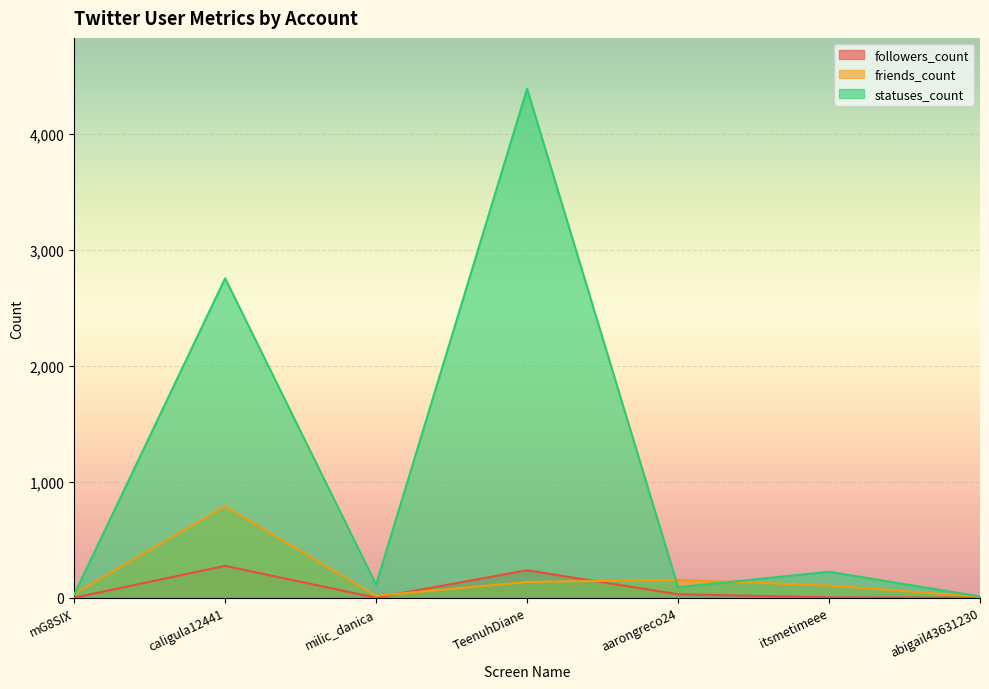

True or false: followers_count has a value of 191 at milic_danica.

False